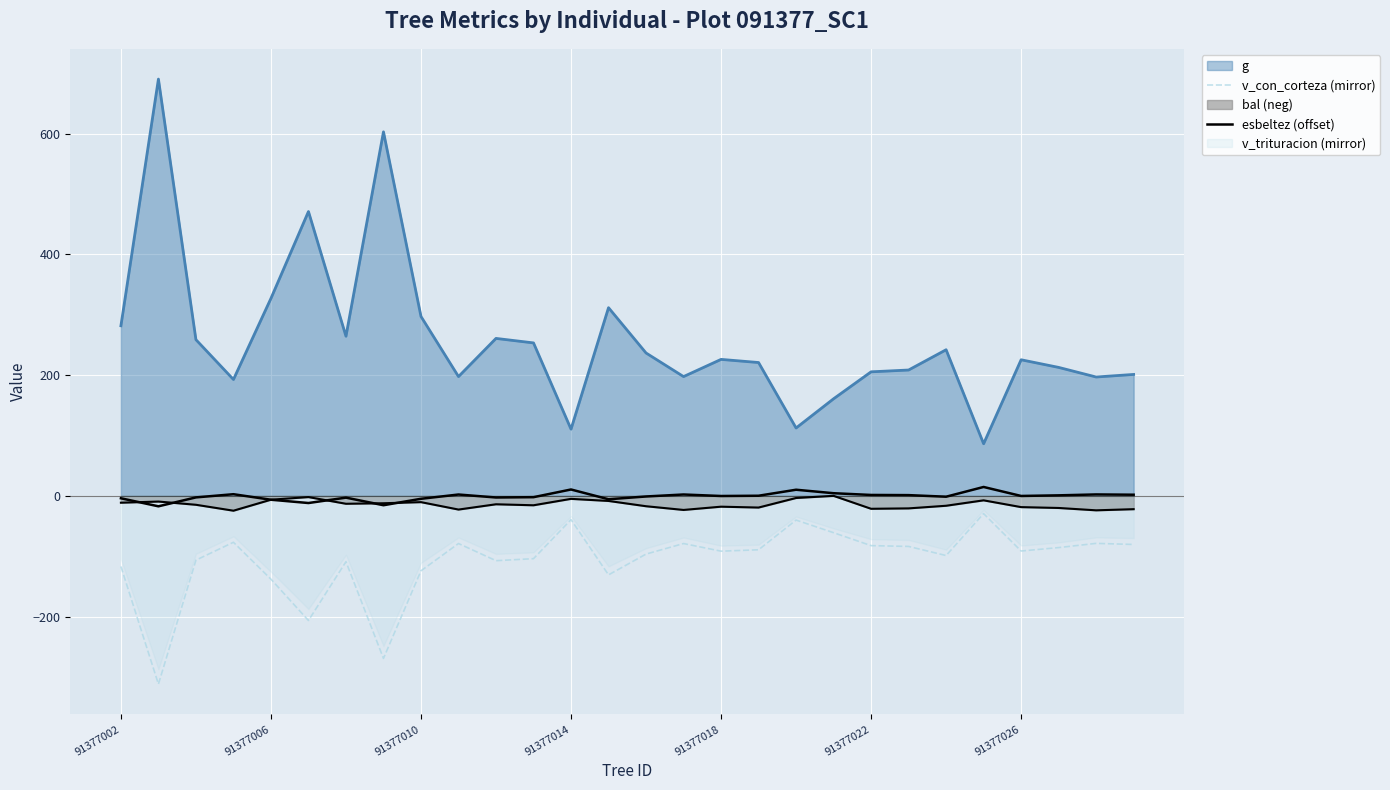

What is the total value across all series at 23?

-14.7